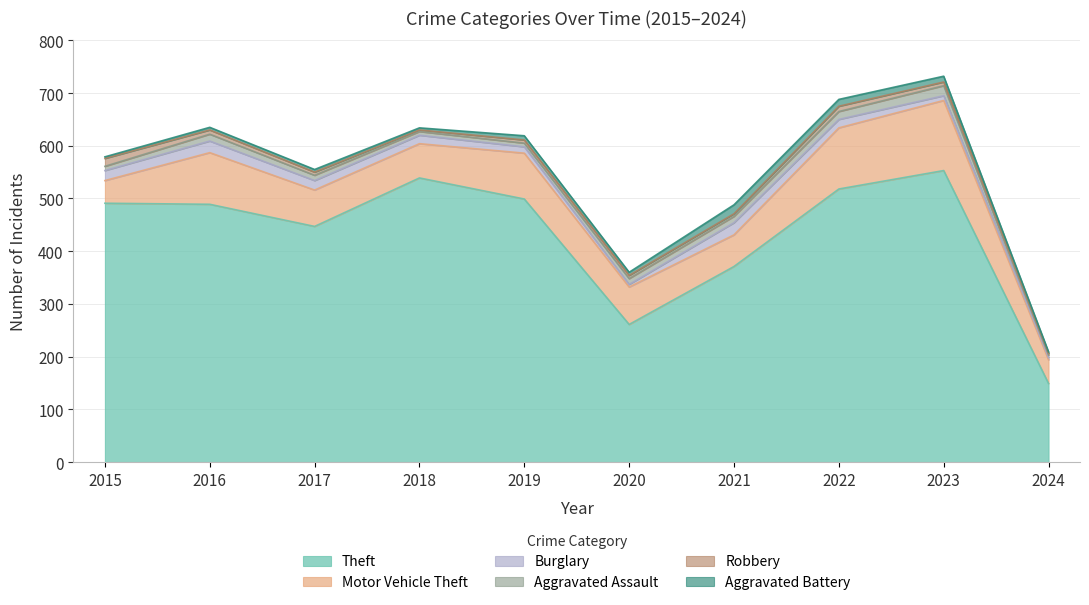

The Motor Vehicle Theft series shows 43 at 2015. True or false?

True